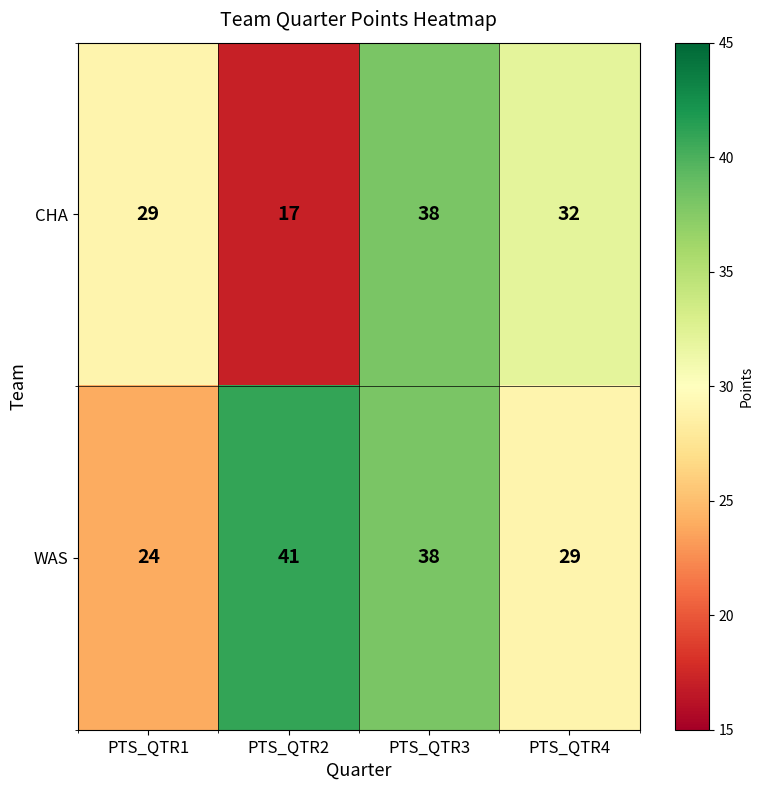

Rank the series by their average value, from highest to lowest.

WAS, CHA